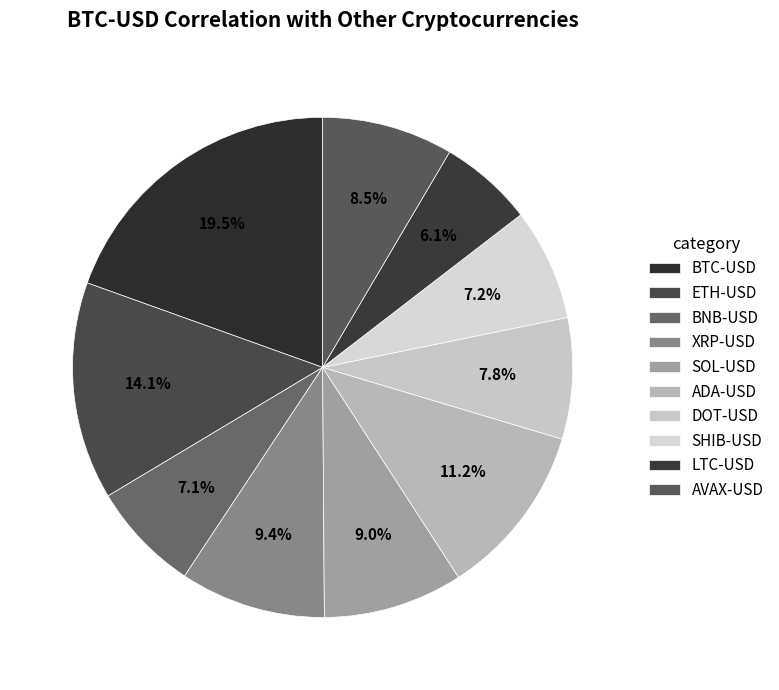

Is it true that BTC-USD is 29% of the pie?

False